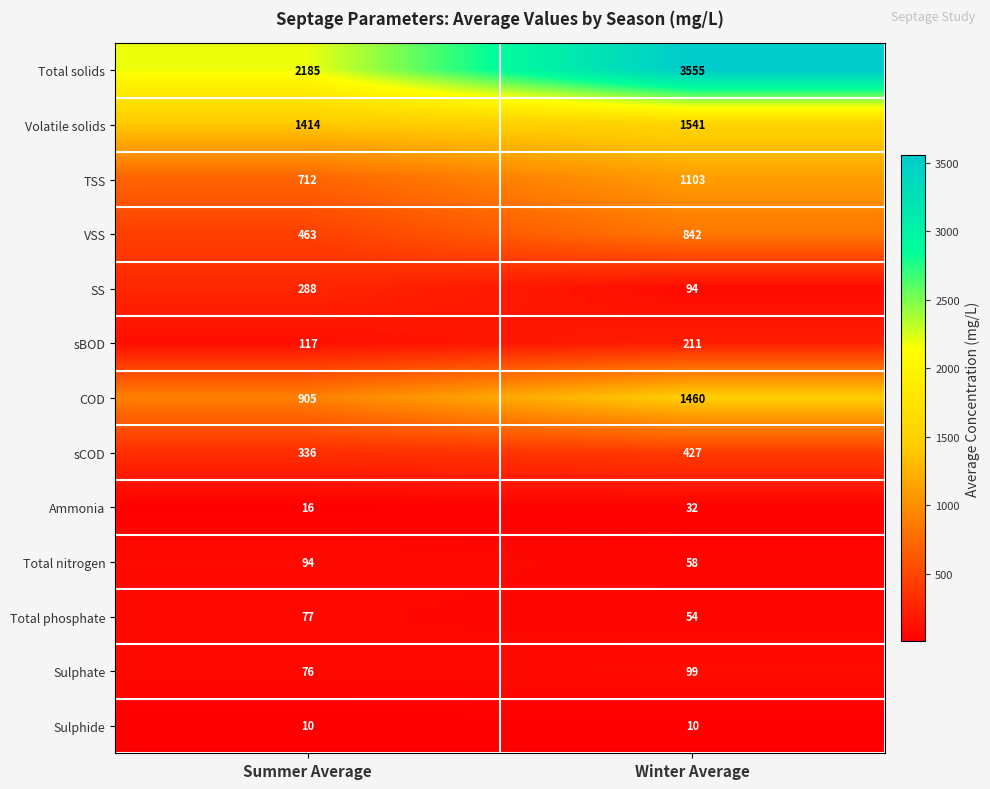

List the series in order of their peak value, highest first.

Total solids, Volatile solids, COD, TSS, VSS, sCOD, SS, sBOD, Sulphate, Total nitrogen, Total phosphate, Ammonia, Sulphide